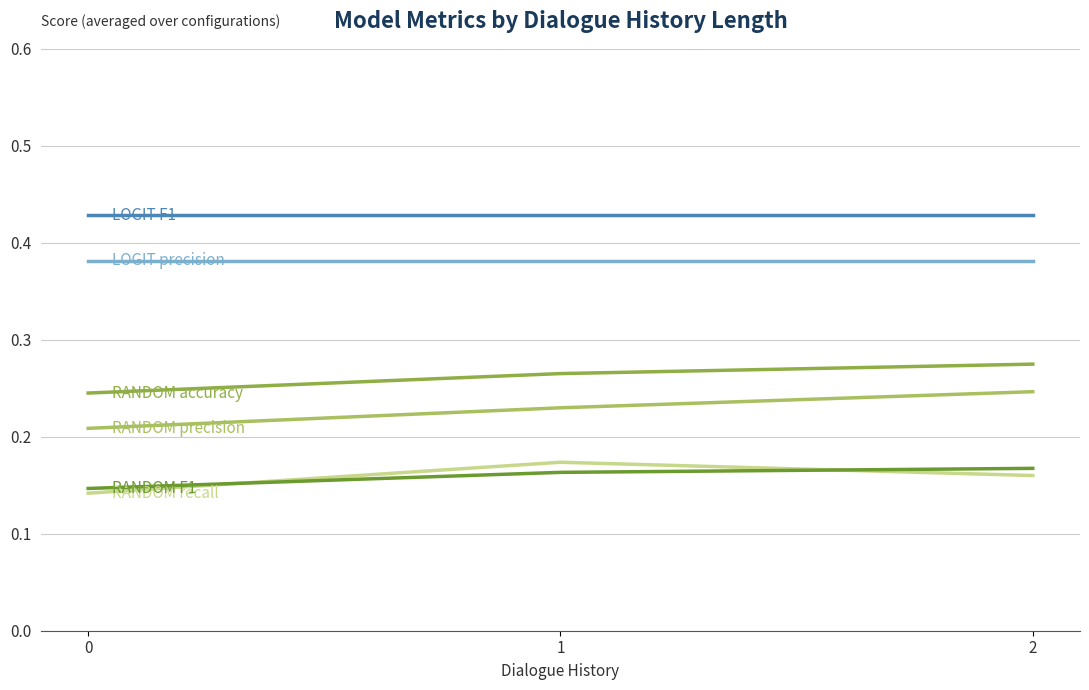

What is the total value across all series at 2?

1.7